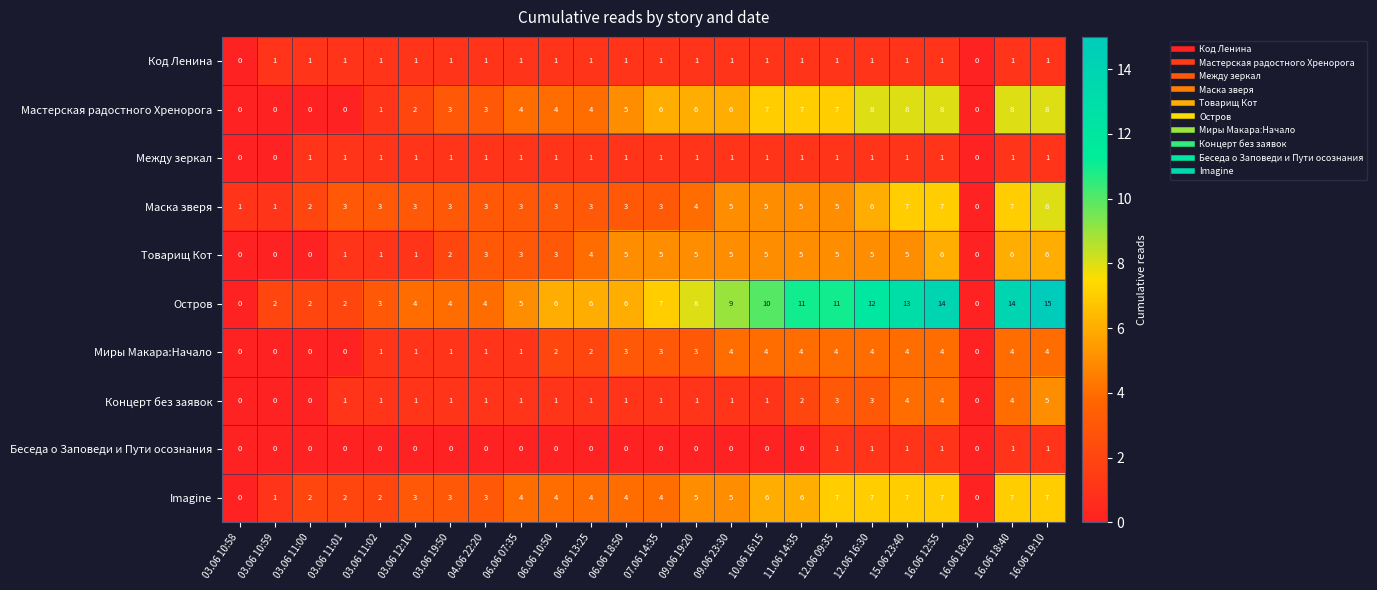

What is the total value across all series at 03.06 11:00?

8